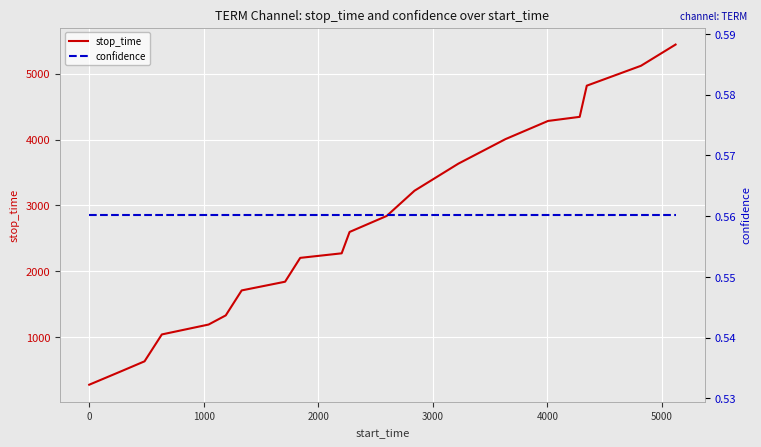

What is the maximum value for stop_time?

5441